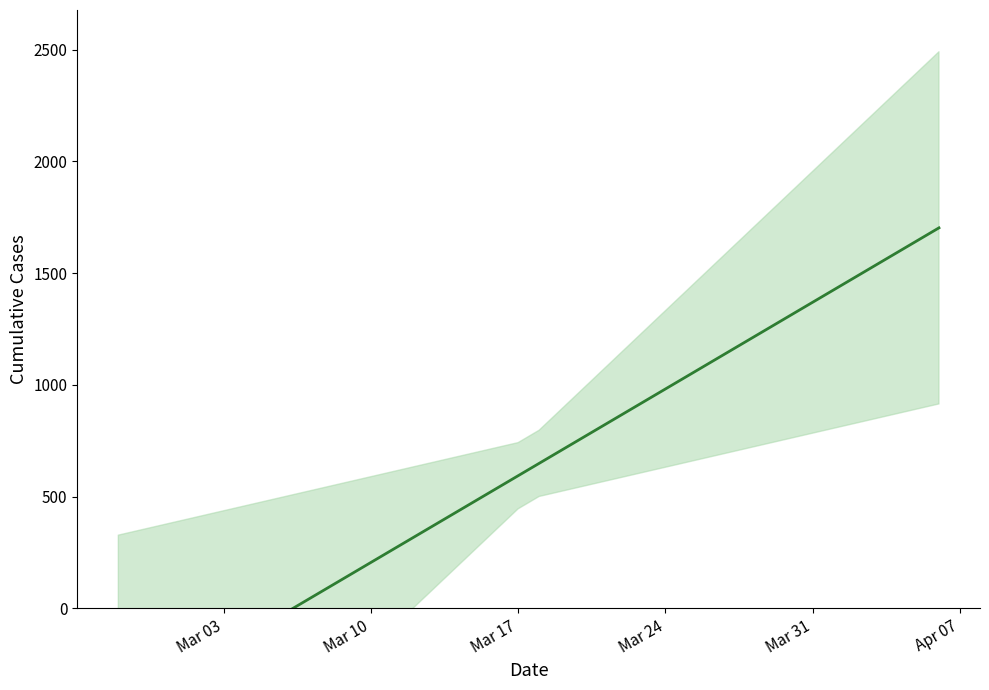

True or false: the data has more than 0 interior local peaks.

False